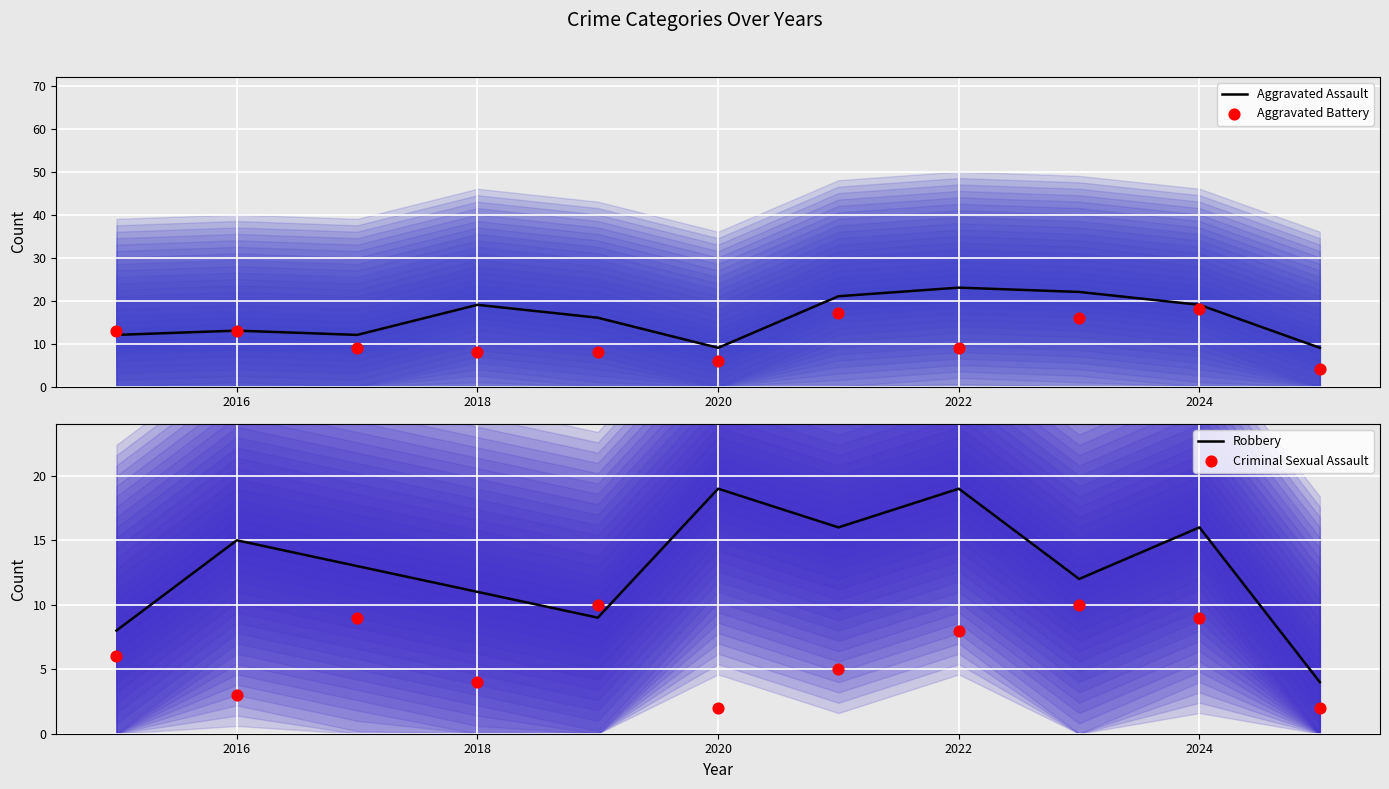

What is the maximum value for Aggravated Assault?

23